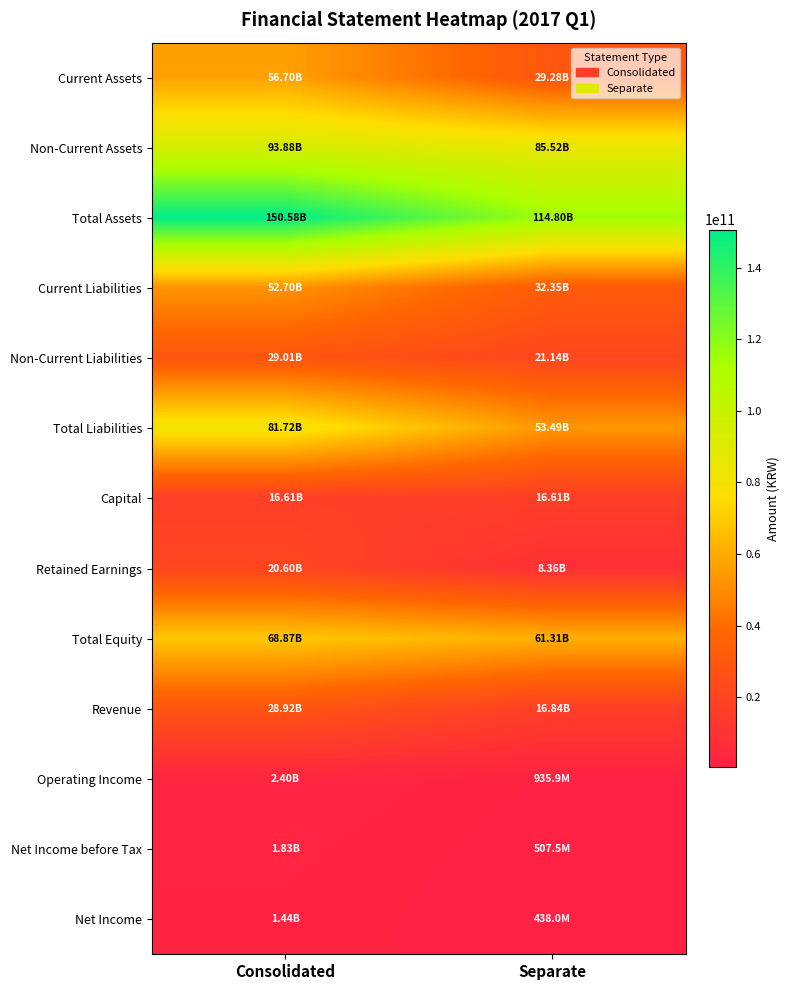

Reading left to right, list all the values displayed in this chart.

Current Assets: Consolidated=56702801755	Separate=29278130919
Non-Current Assets: Consolidated=93880750640	Separate=85517062472
Total Assets: Consolidated=150583552395	Separate=114795193391
Current Liabilities: Consolidated=52703236926	Separate=32349401425
Non-Current Liabilities: Consolidated=29014448637	Separate=21140418843
Total Liabilities: Consolidated=81717685563	Separate=53489820268
Capital: Consolidated=16606177000	Separate=16606177000
Retained Earnings: Consolidated=20596076828	Separate=8356177027
Total Equity: Consolidated=68865866832	Separate=61305373123
Revenue: Consolidated=28920007252	Separate=16844369841
Operating Income: Consolidated=2395114180	Separate=935857040
Net Income before Tax: Consolidated=1831660434	Separate=507535913
Net Income: Consolidated=1441399880	Separate=437971615